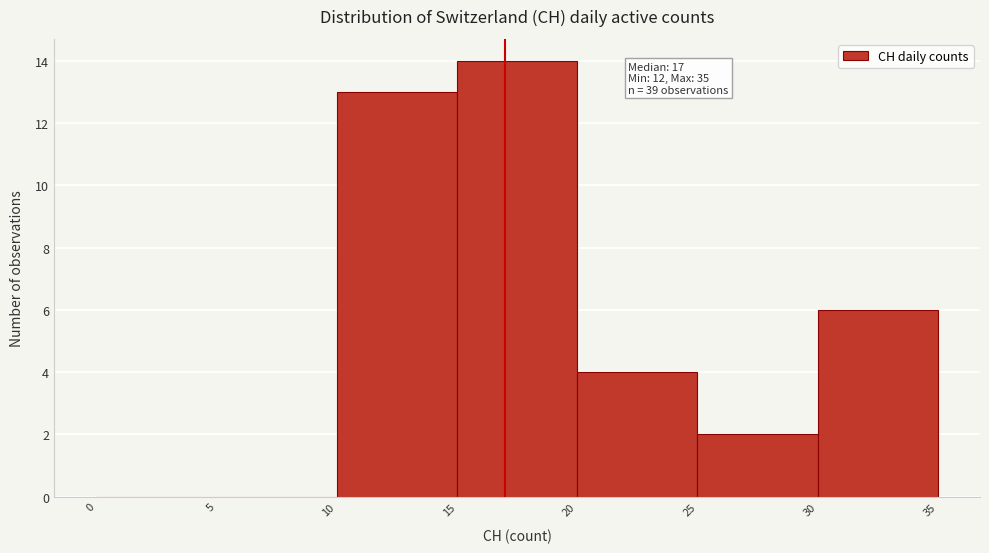

Which range on the x-axis has the tallest bar?

15 to 20